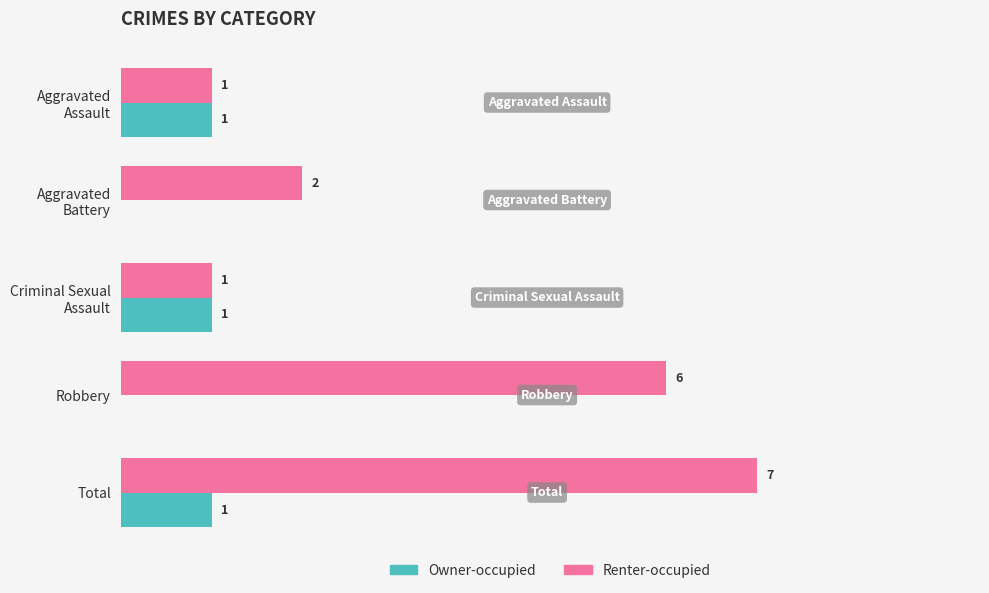

Which series has the largest total across all categories?

Renter-occupied